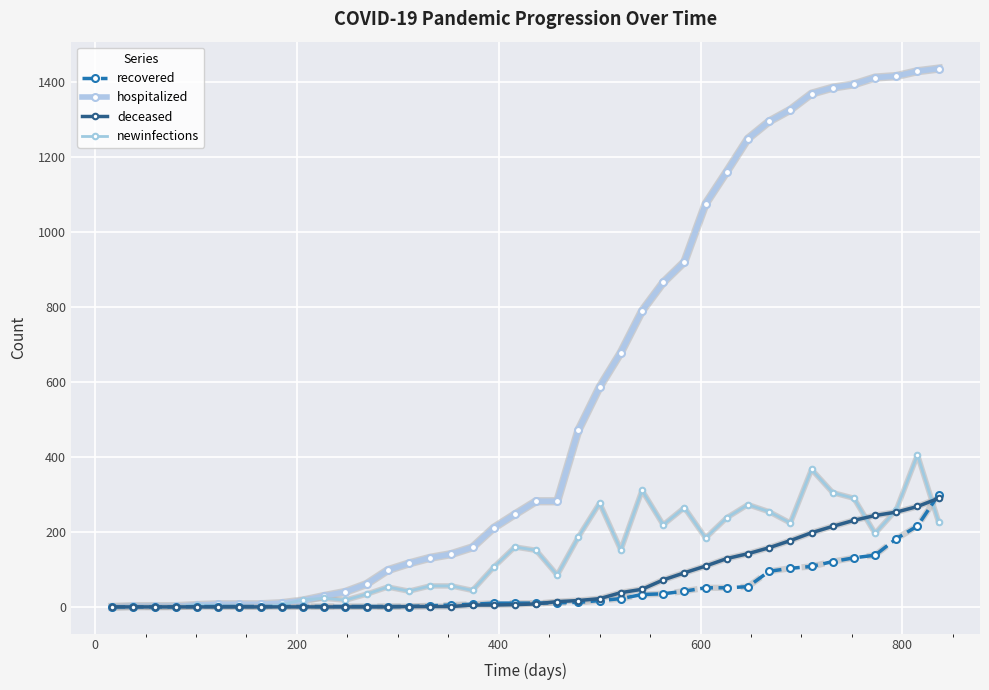

What is the average value of the deceased series?

69